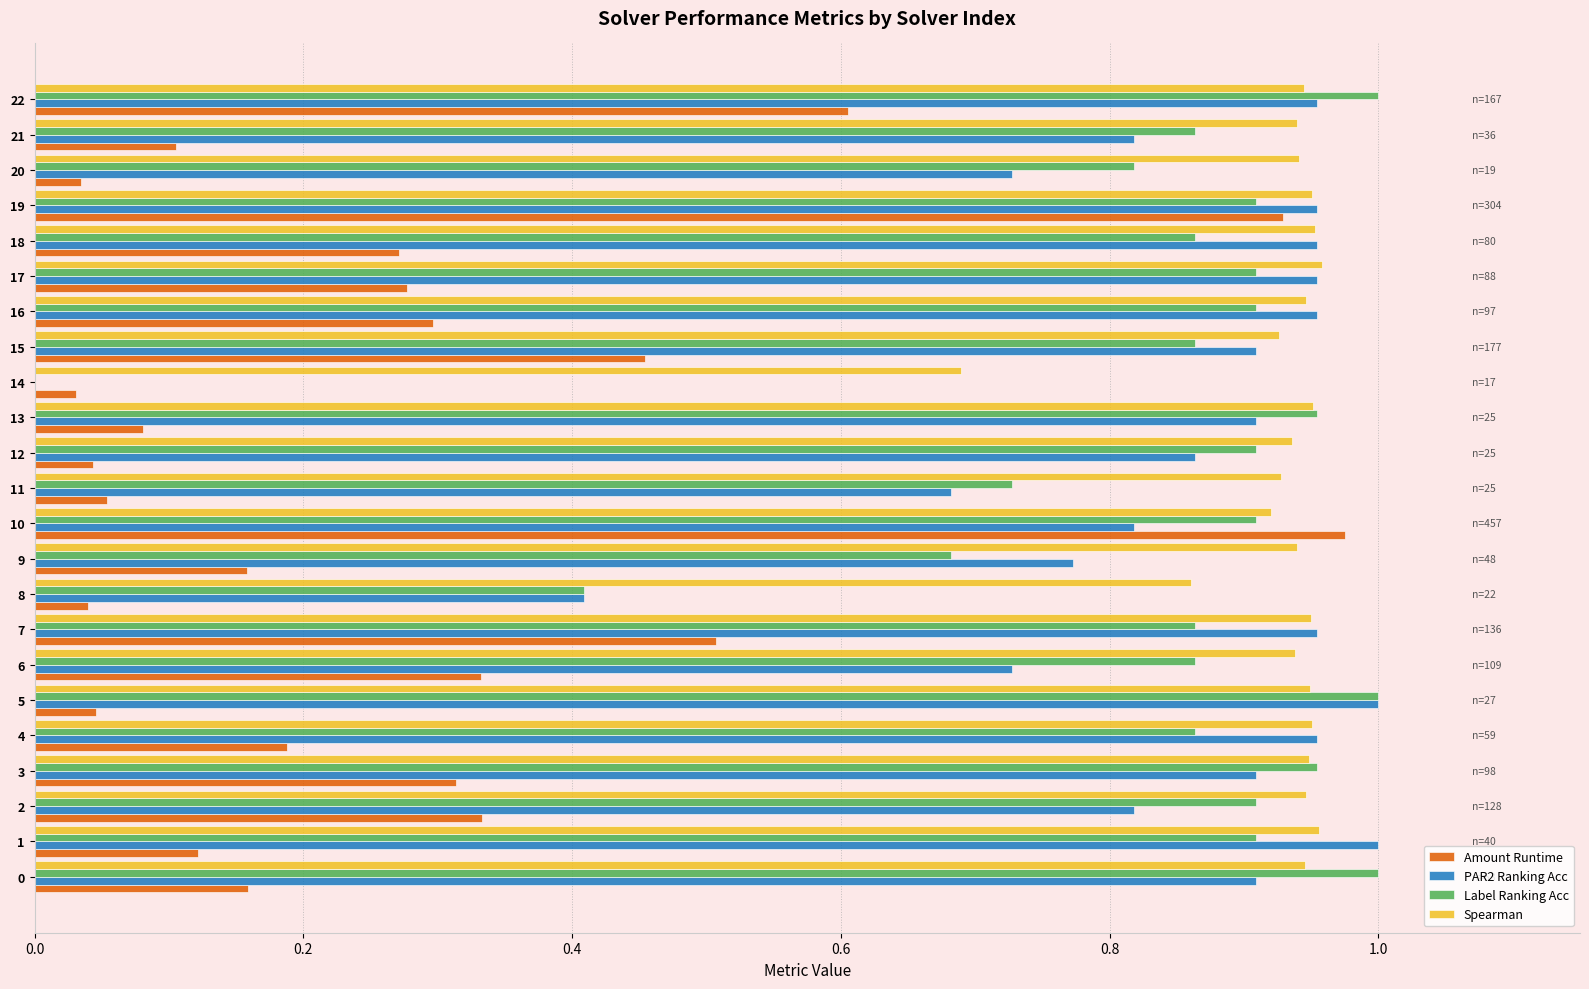

Is it true that Spearman equals 0.3 at 13?

False